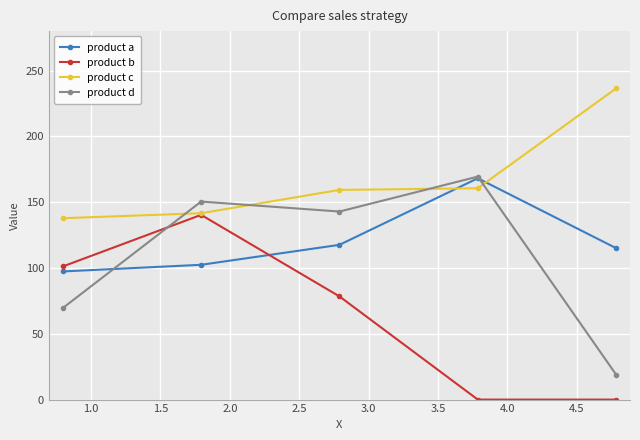

What is the minimum value for product a?

97.4